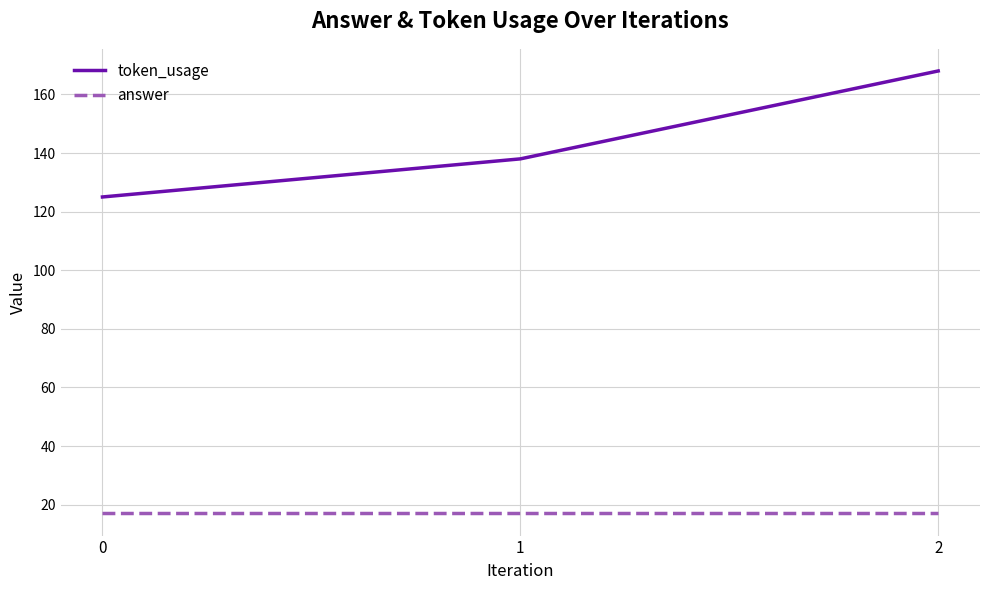

What is the difference between the maximum and second lowest values in the token_usage series?

30